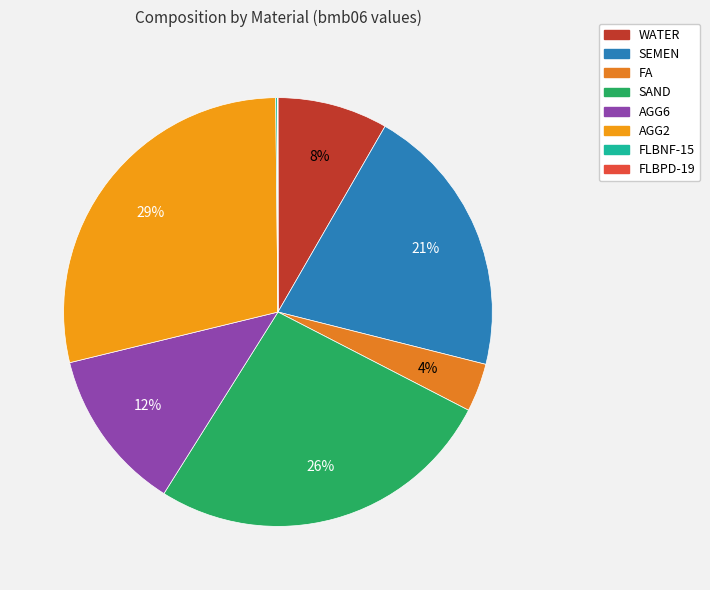

Is it true that FLBNF-15 is 0% of the pie?

True